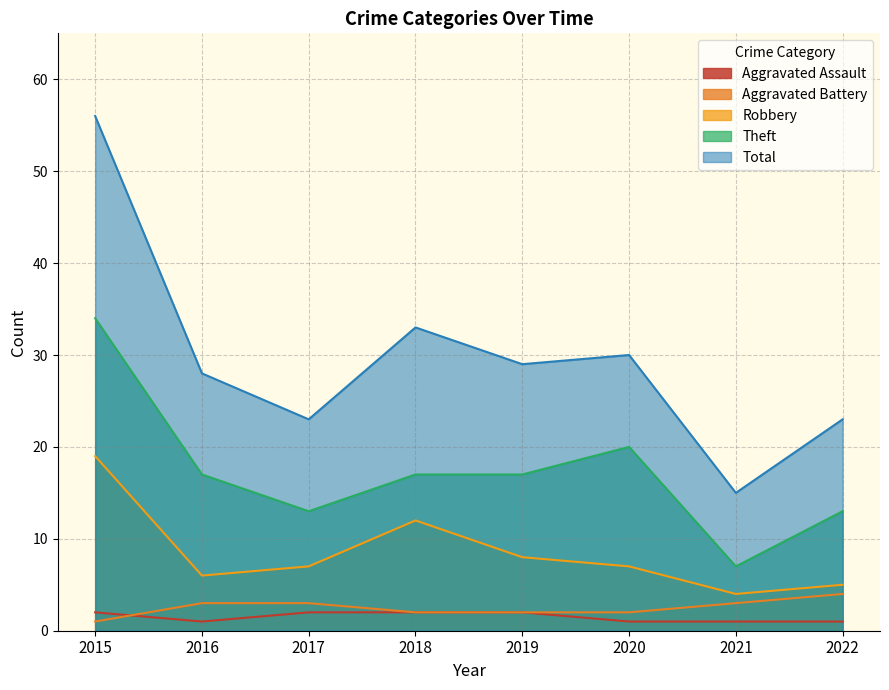

The Aggravated Assault series shows 1 at 2018. True or false?

False